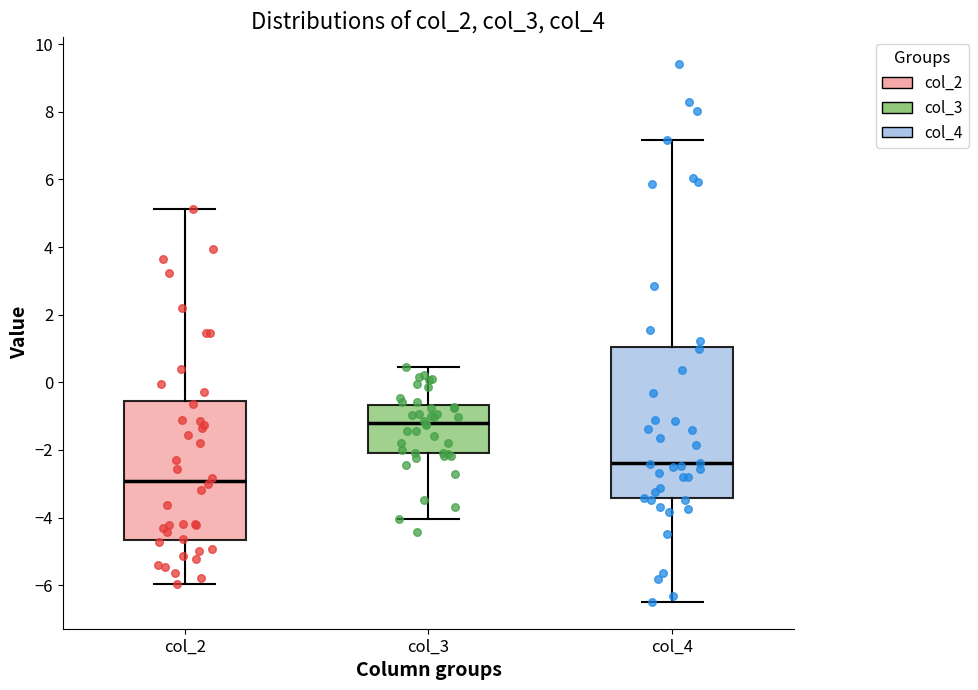

Which box's median line is the highest?

col_3